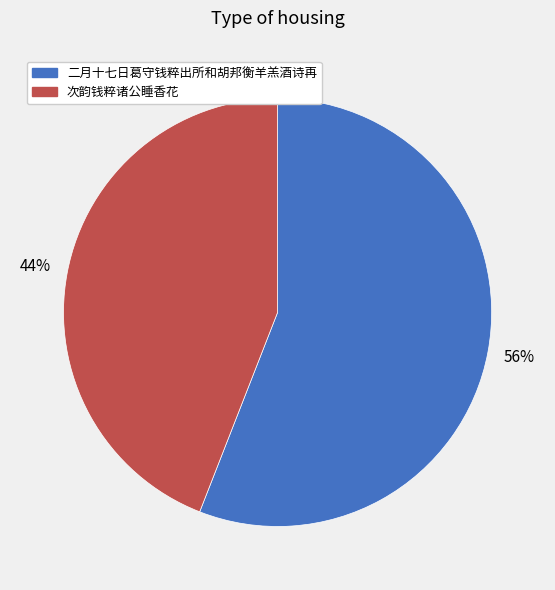

Which slice is the largest?

二月十七日葛守钱粹出所和胡邦衡羊羔酒诗再